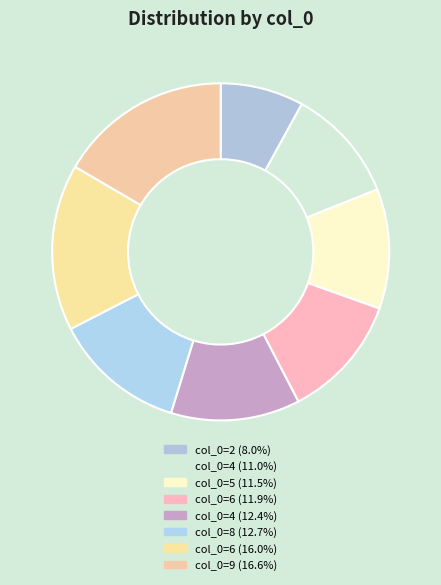

Rank the categories by value from highest to lowest.

9, 6, 8, 4, 6, 5, 4, 2